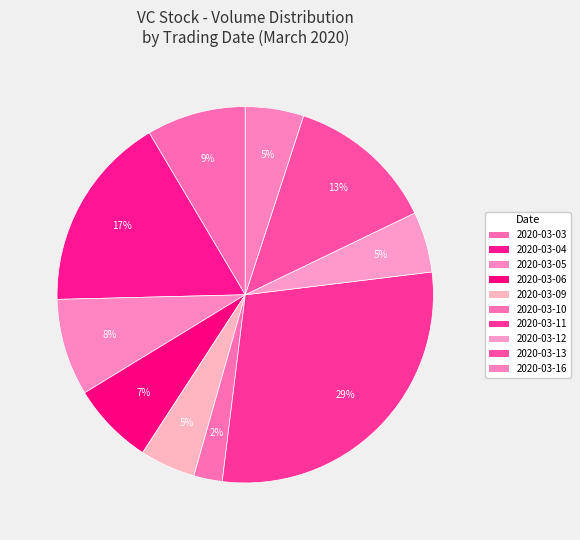

Count the number of slices in the pie.

10